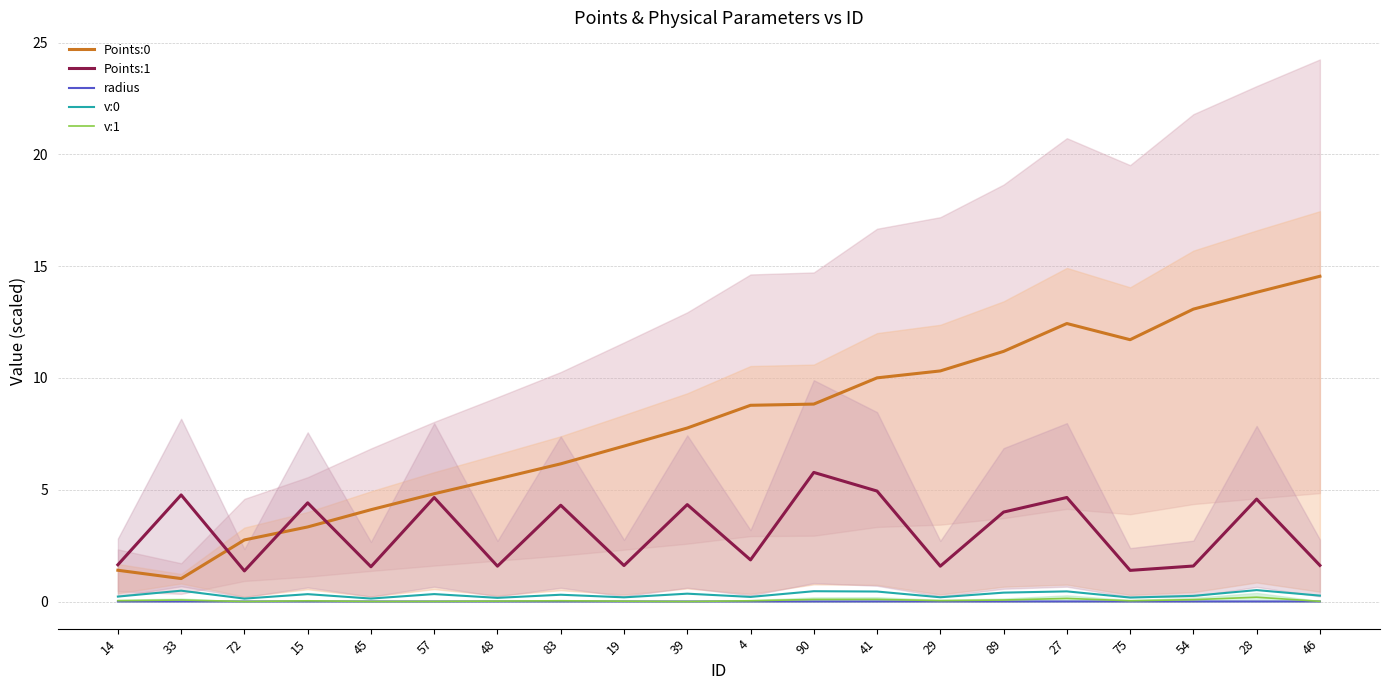

What is the average value of the Points:1 series?

3.1